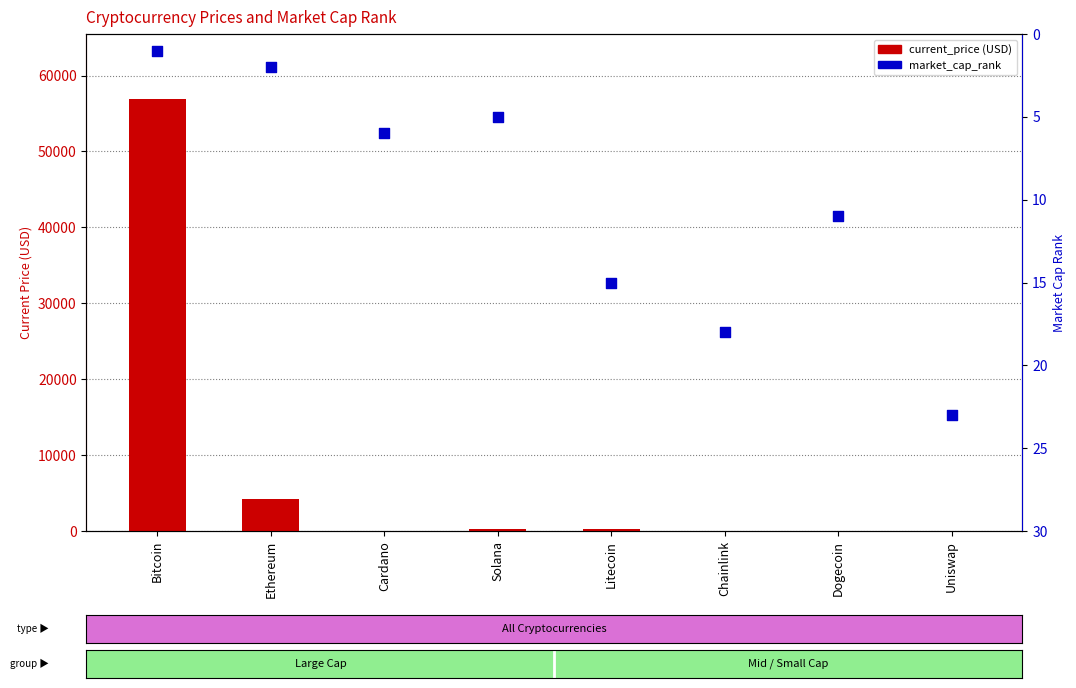

What is the total value across all series at Bitcoin?

56931.0